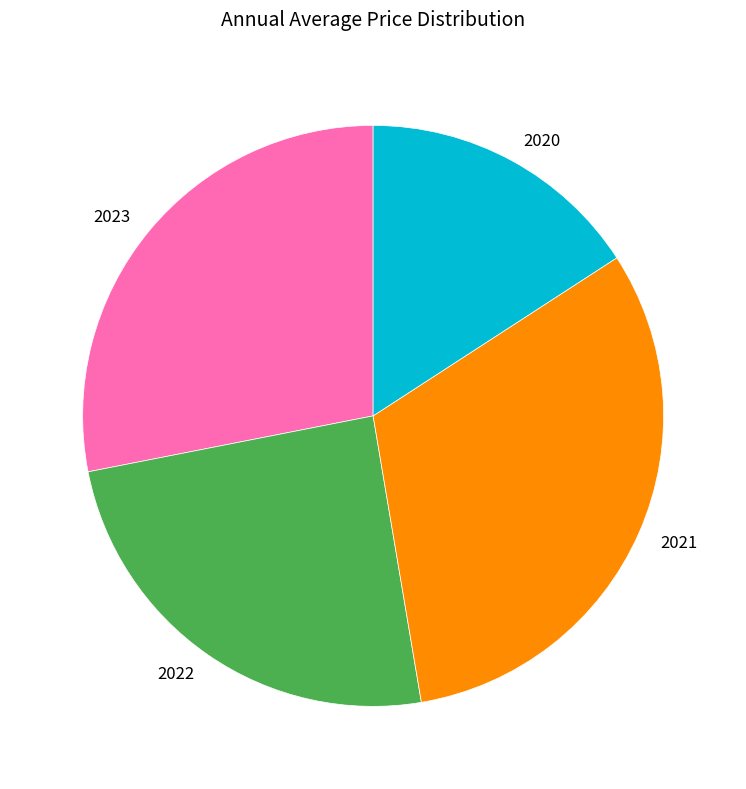

Rank the categories by value from lowest to highest.

2020, 2022, 2023, 2021